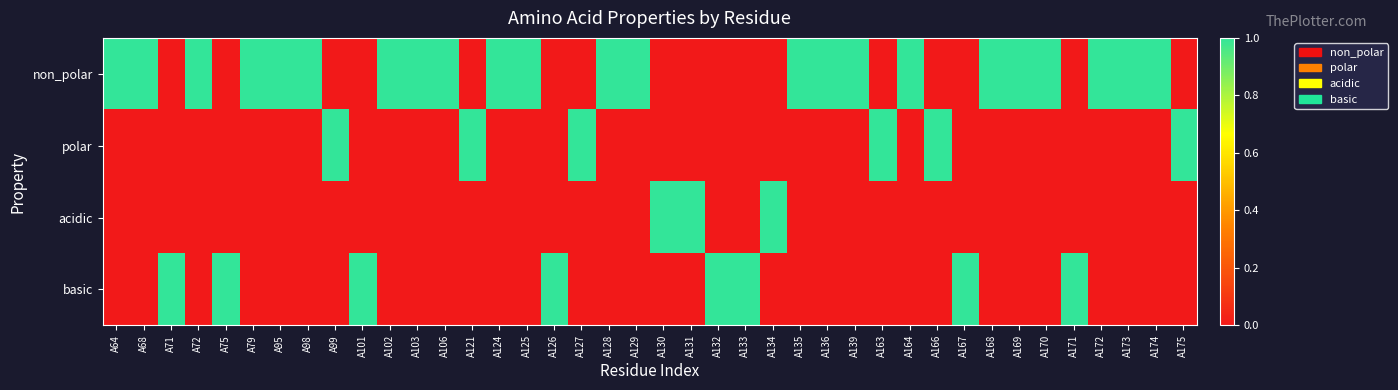

At which category is the sum across all series the highest?

A64